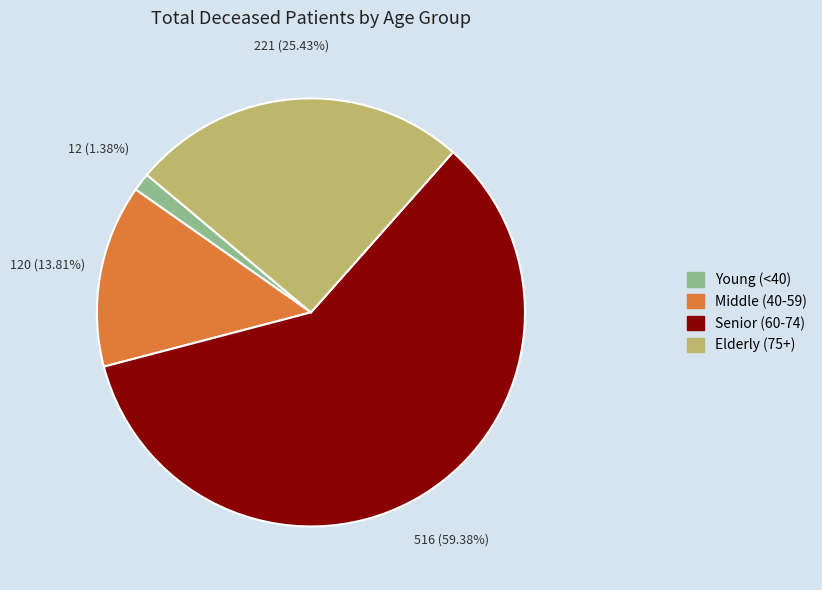

Is there any slice that represents more than half of the pie?

Yes